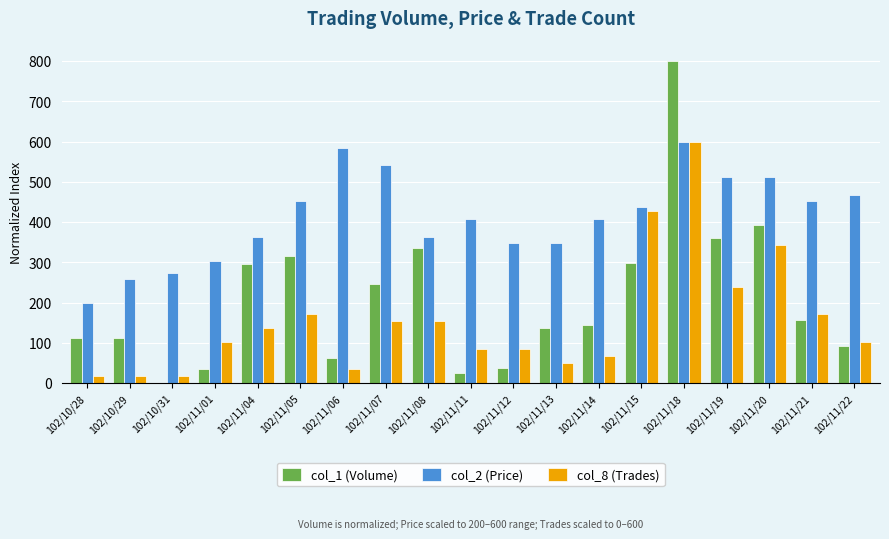

Is the value of col_8 (Trades) at 102/11/18 greater than the value of col_1 (Volume) at 102/11/05?

Yes